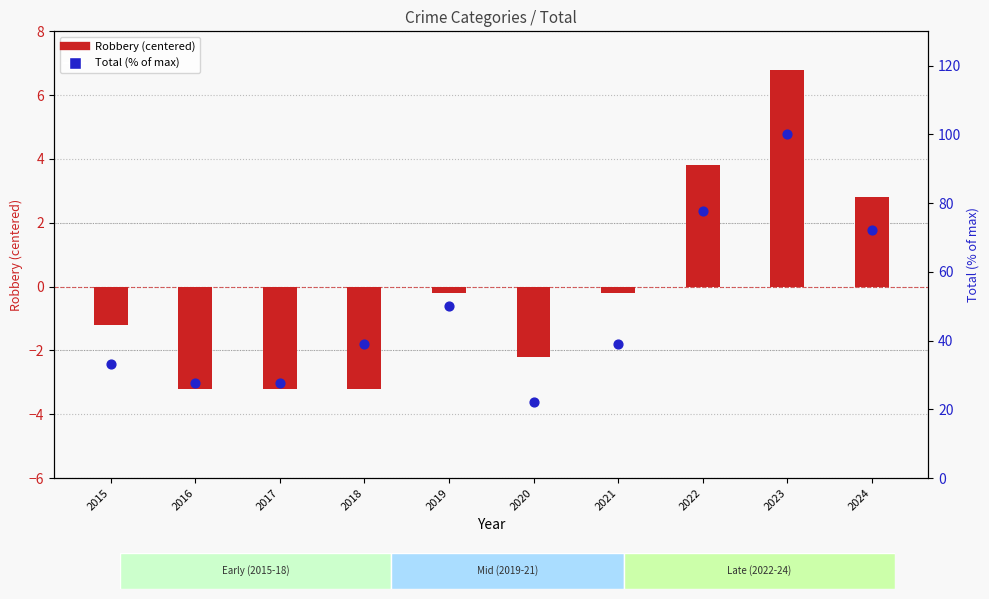

Which series contains the highest Y value?

Total (% of max)